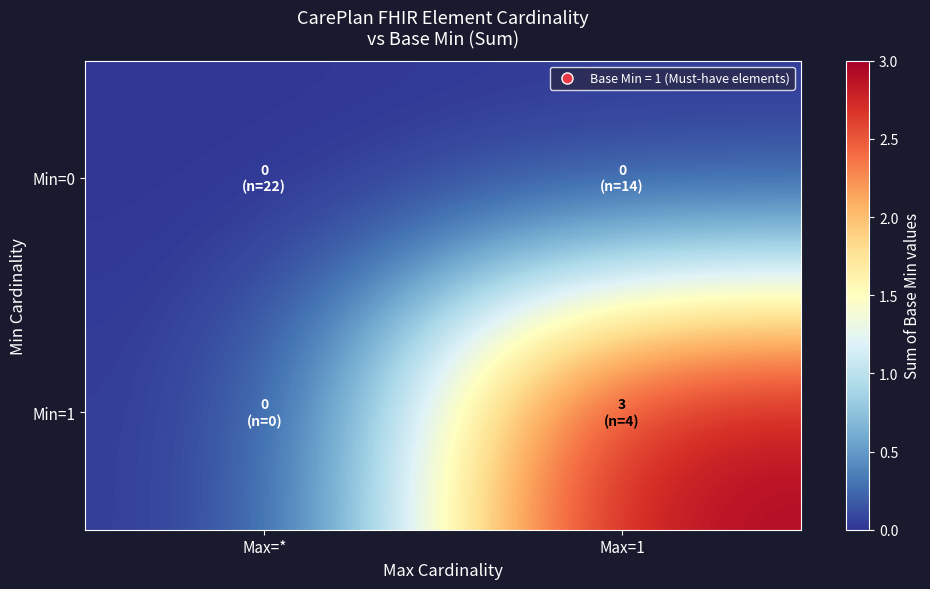

Which series has the largest total across all categories?

Min=1